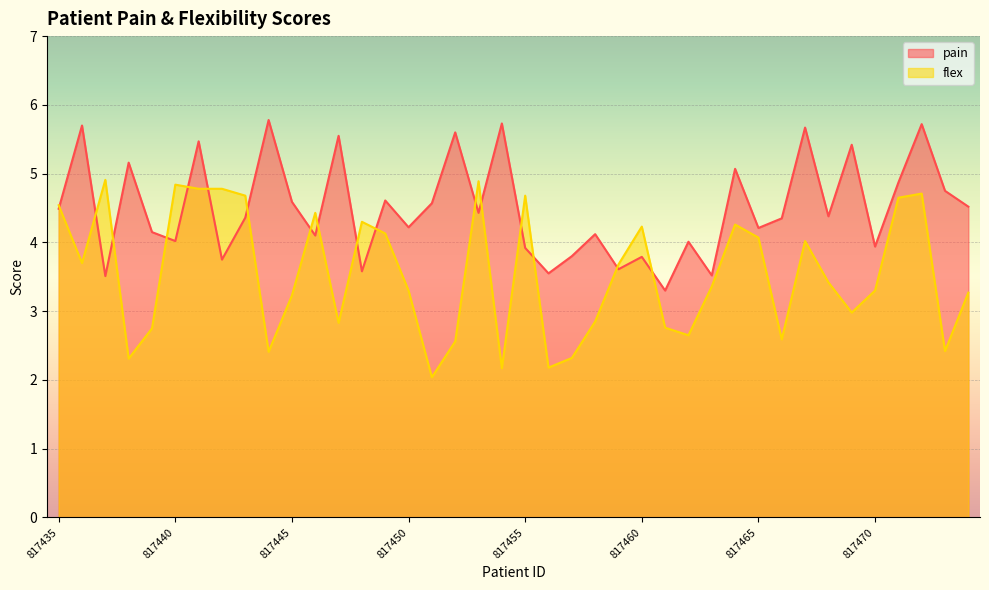

Rank the categories by pain value from lowest to highest.

817461, 817437, 817463, 817456, 817448, 817459, 817442, 817460, 817457, 817455, 817470, 817462, 817440, 817446, 817458, 817439, 817465, 817450, 817466, 817443, 817468, 817453, 817435, 817474, 817451, 817445, 817449, 817473, 817471, 817464, 817438, 817469, 817441, 817447, 817452, 817467, 817436, 817472, 817454, 817444